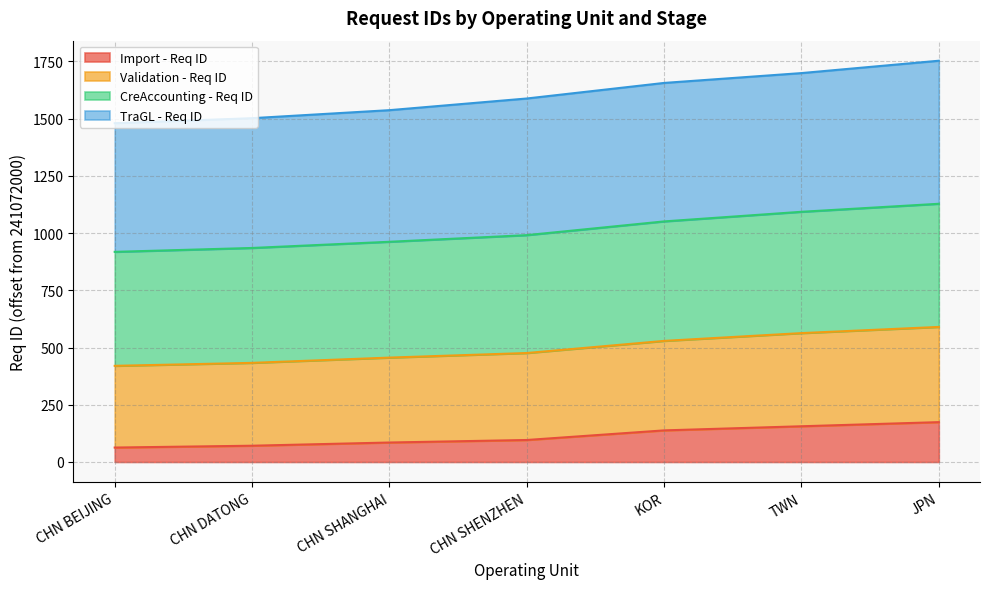

Where is Import - Req ID nearest to the value 118?

KOR